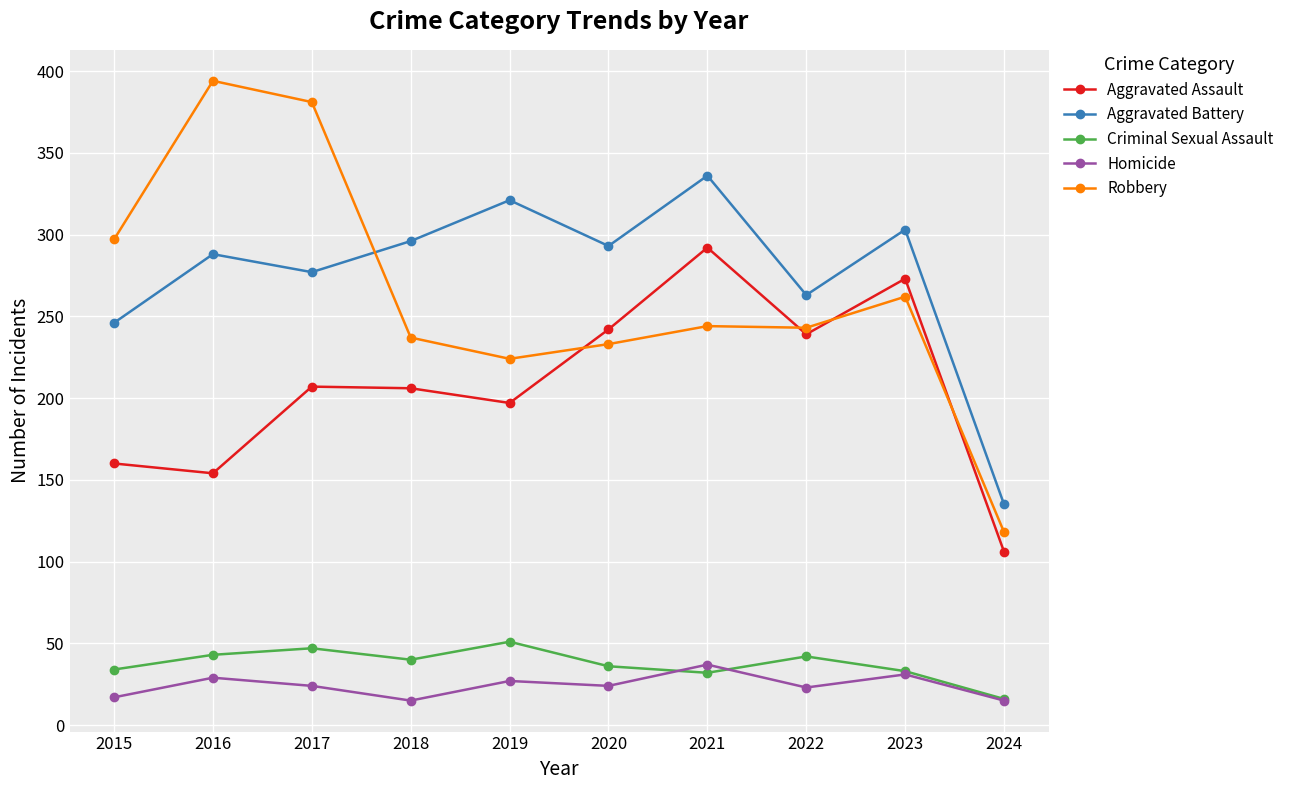

Which category has the lowest value in the Criminal Sexual Assault series?

2024